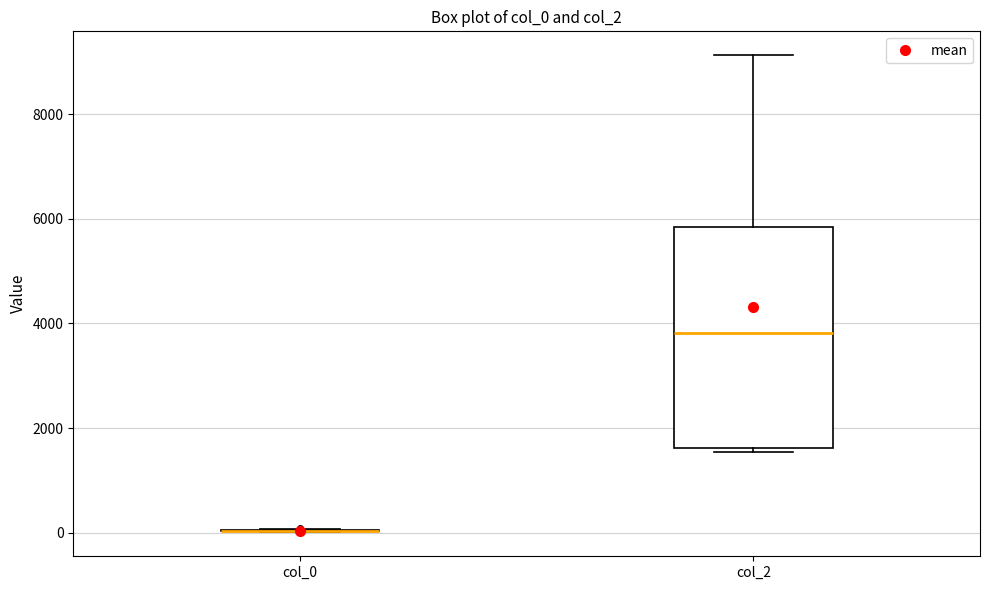

Reading left to right, transcribe this box plot: for each box, give where its median line is, the range the box spans, and where its two whiskers end, as read against the y-axis. The values are not printed on the chart, so give them approximately, as read against the axis.

col_0: box collapsed to a line at 0, whiskers 0 to 0
col_2: median 3800, box 1600 to 5800, whiskers 1600 (just below the box's lower edge) to 9200